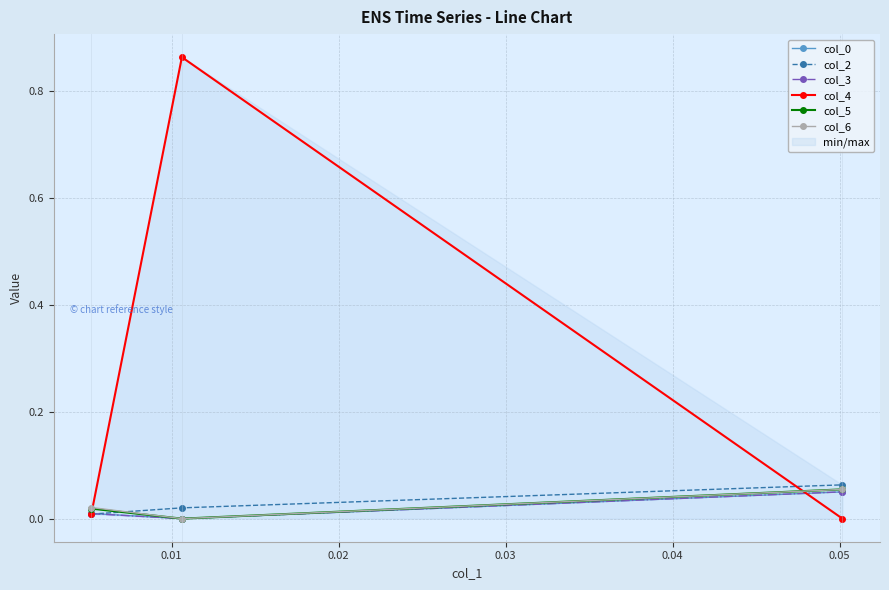

Which series has the largest total across all categories?

col_4